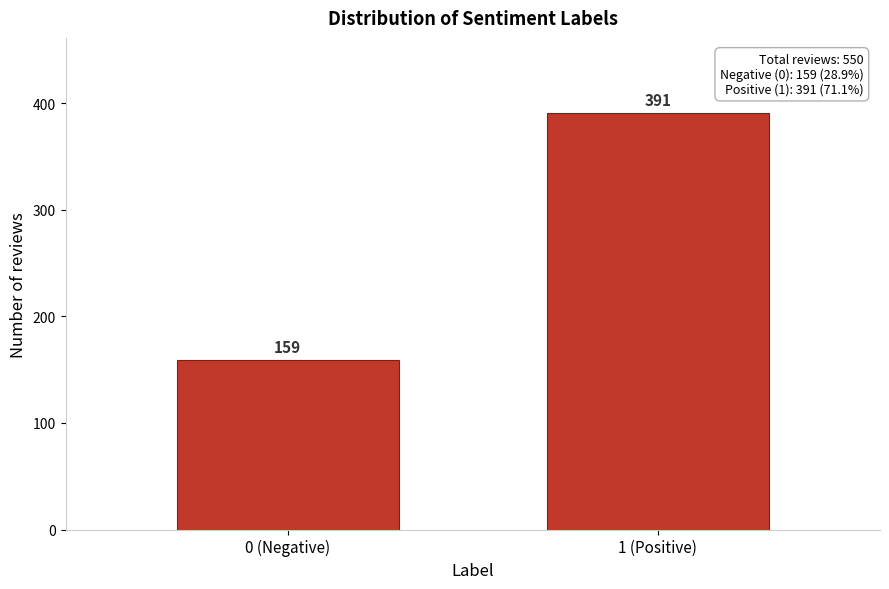

Reading left to right, transcribe all the data shown in this chart.

0 (Negative)=159	1 (Positive)=391